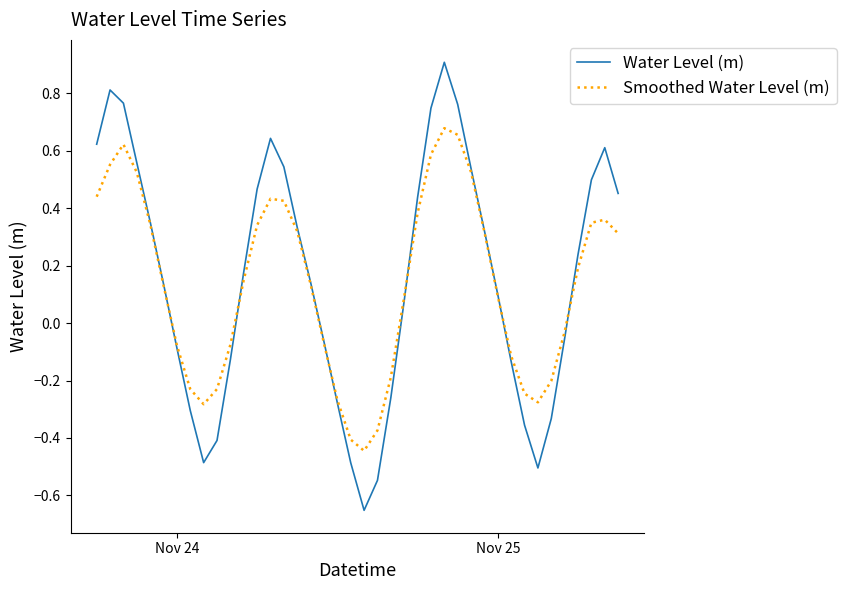

Which series has the largest range (max minus min)?

Water Level (m)